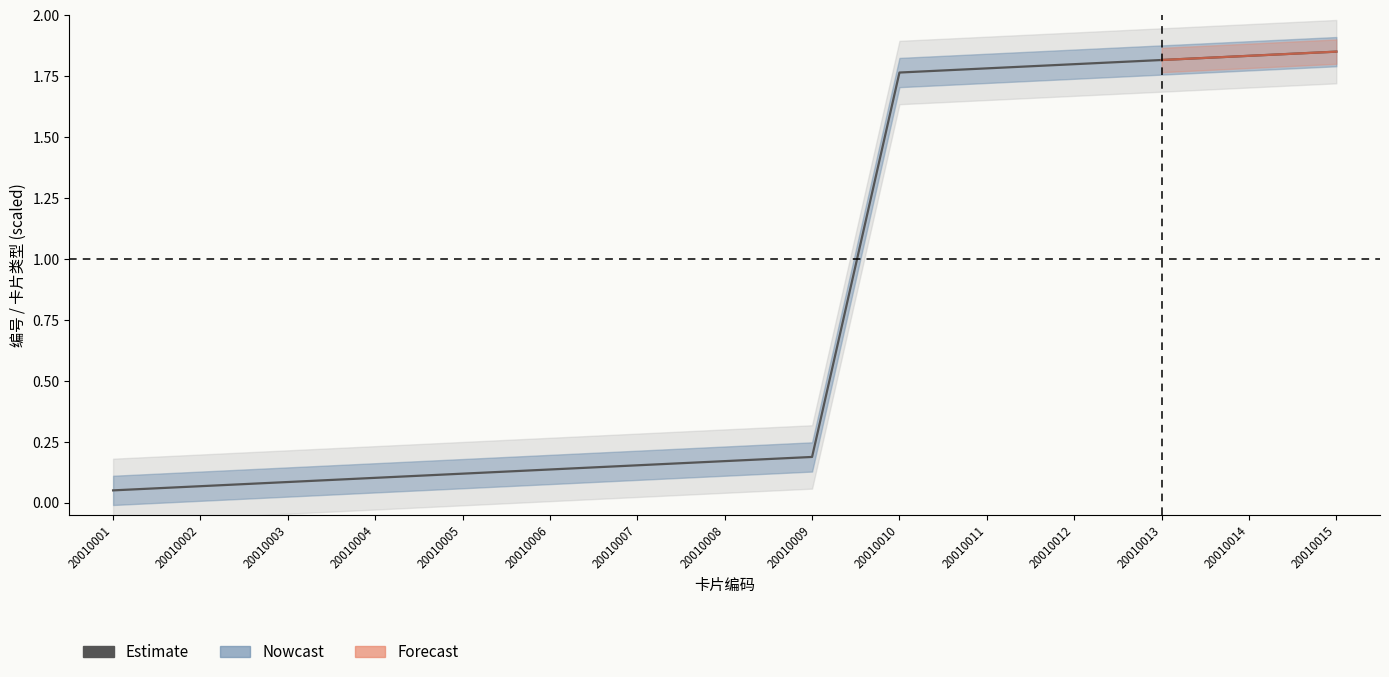

How many lines are shown in the chart?

1